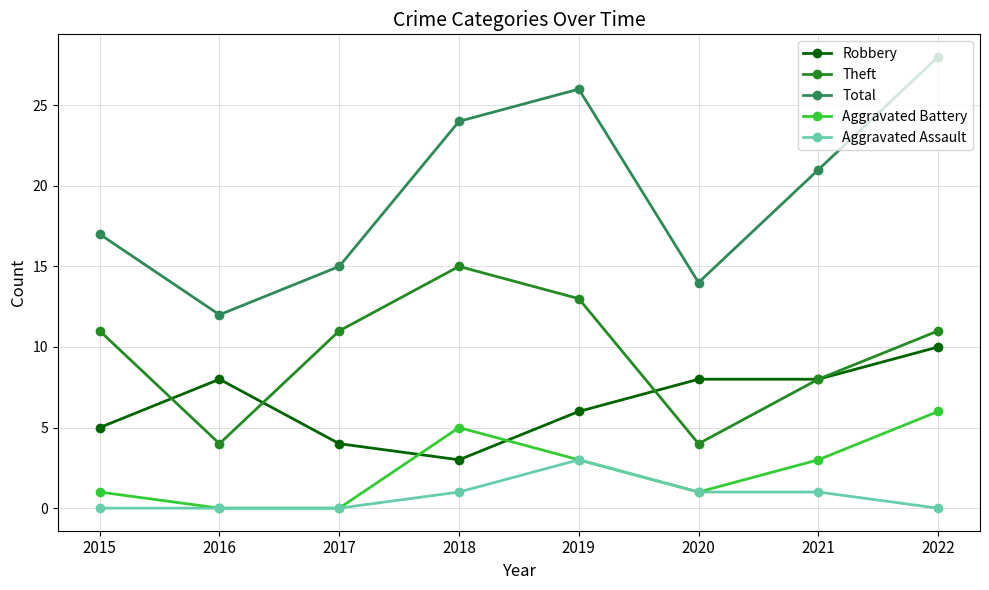

Which series changed the most between 2017 and 2019?

Total